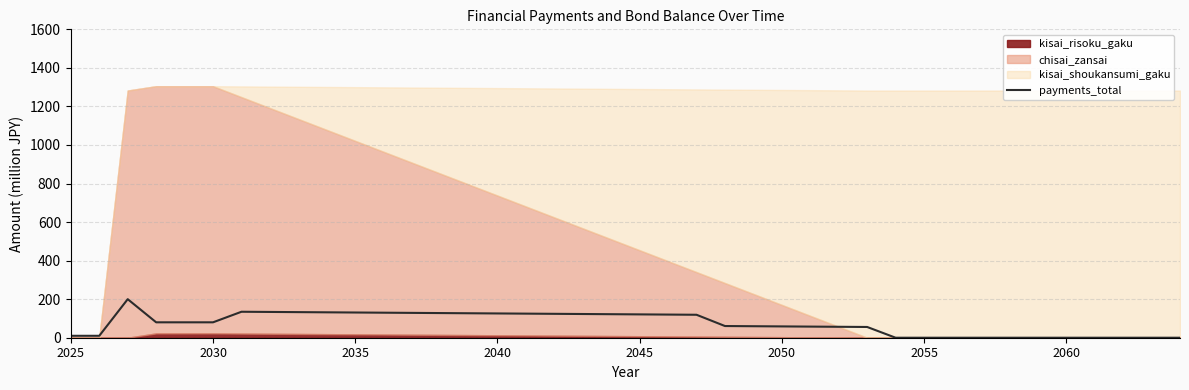

What is the maximum value for payments_total?

200.0